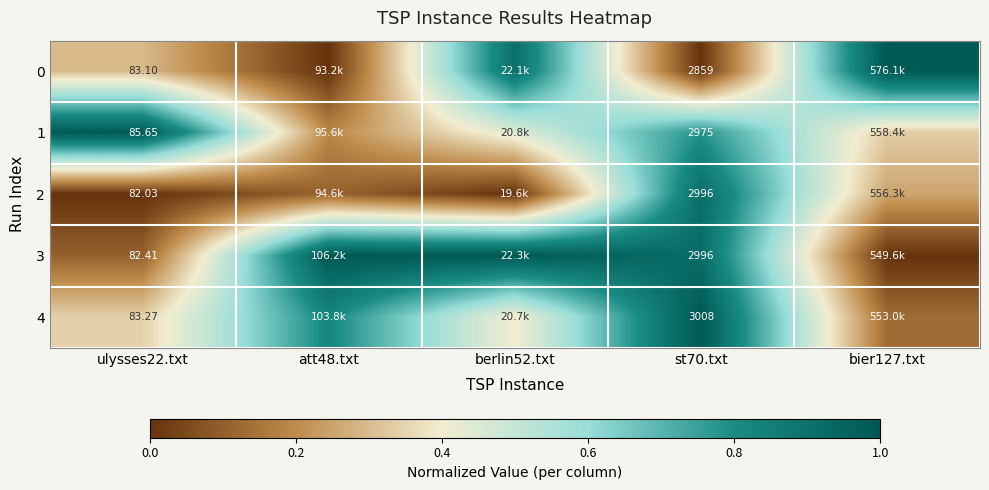

The 4 series shows 0.2 at berlin52.txt. True or false?

False